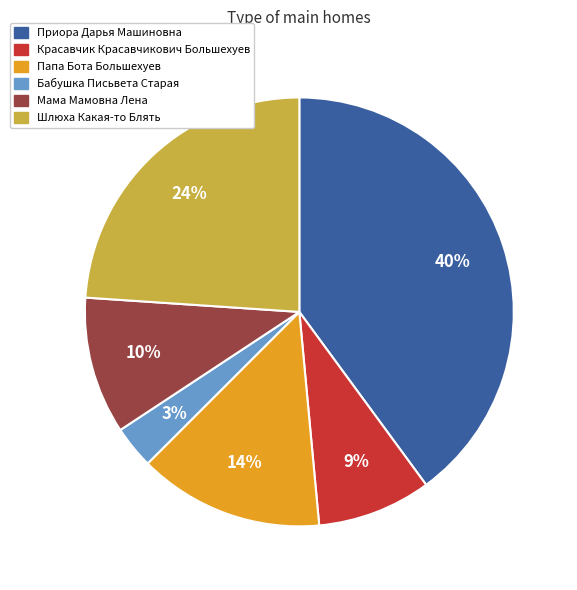

Rank the categories by value from highest to lowest.

Приора Дарья Машиновна, Шлюха Какая-то Блять, Папа Бота Большехуев, Мама Мамовна Лена, Красавчик Красавчикович Большехуев, Бабушка Письвета Старая